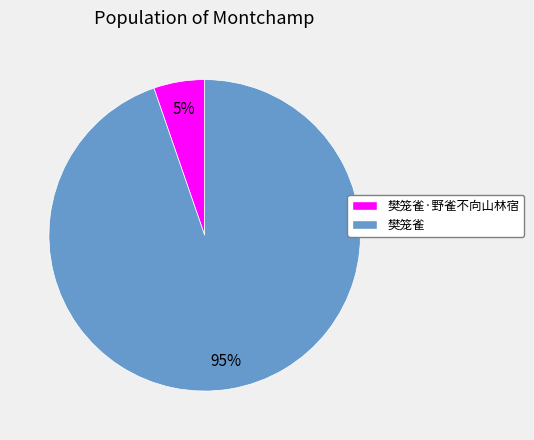

Is there a majority slice in this chart?

Yes